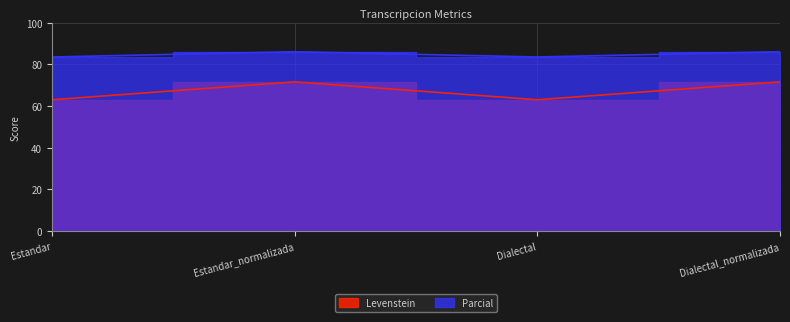

What value does the Levenstein series have at Estandar_normalizada?

71.6